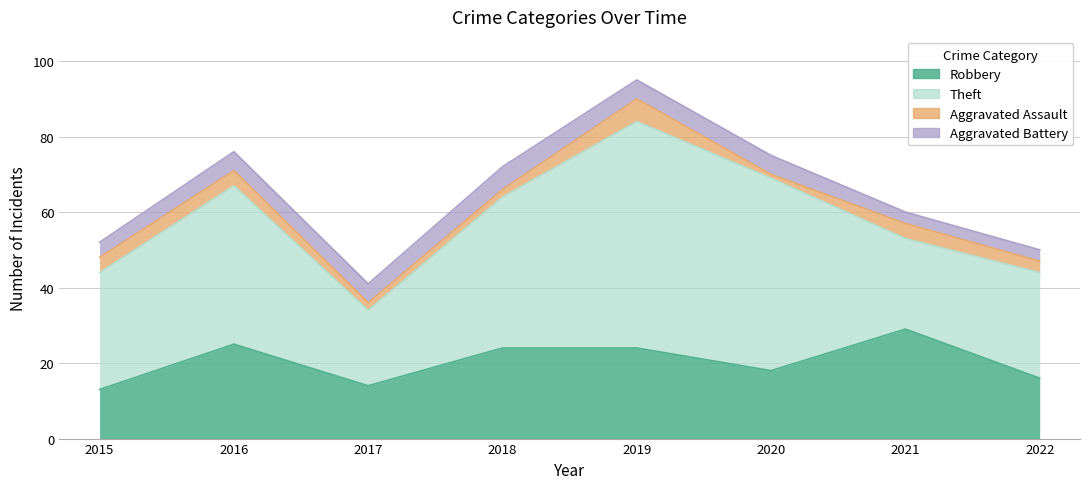

Read the Robbery value at 2017.

14